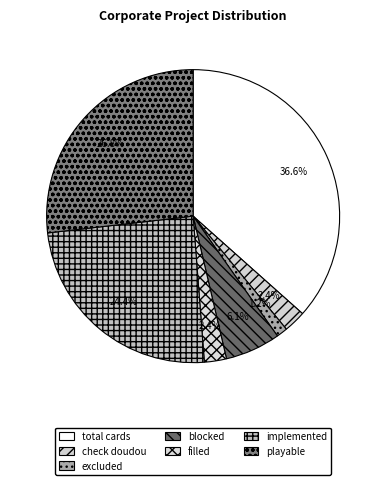

How many segments does this pie chart have?

7